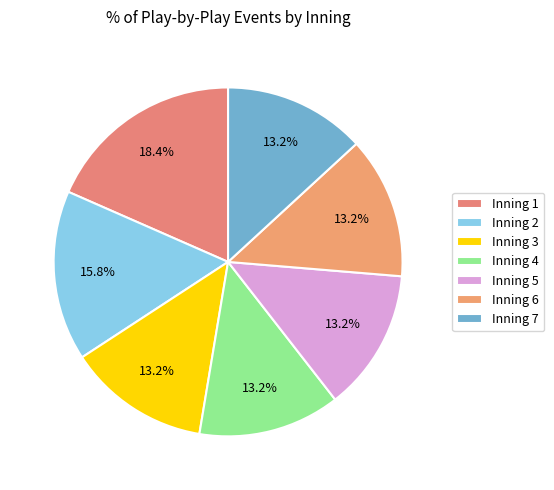

Which category has the biggest portion of the pie?

Inning 1